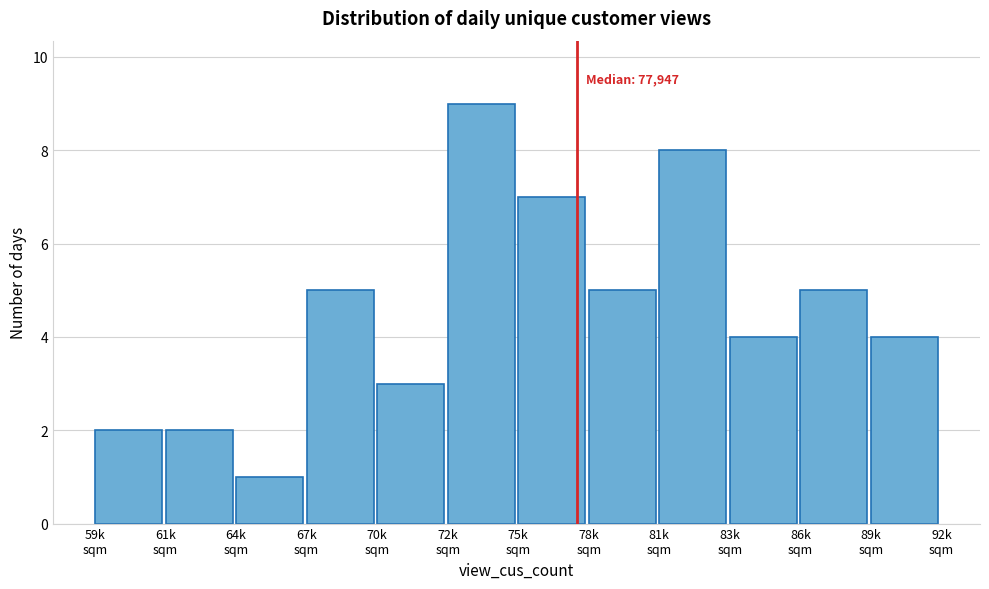

Reading right to left, transcribe all the data shown in this chart.

4	5	4	8	5	7	9	3	5	1	2	2